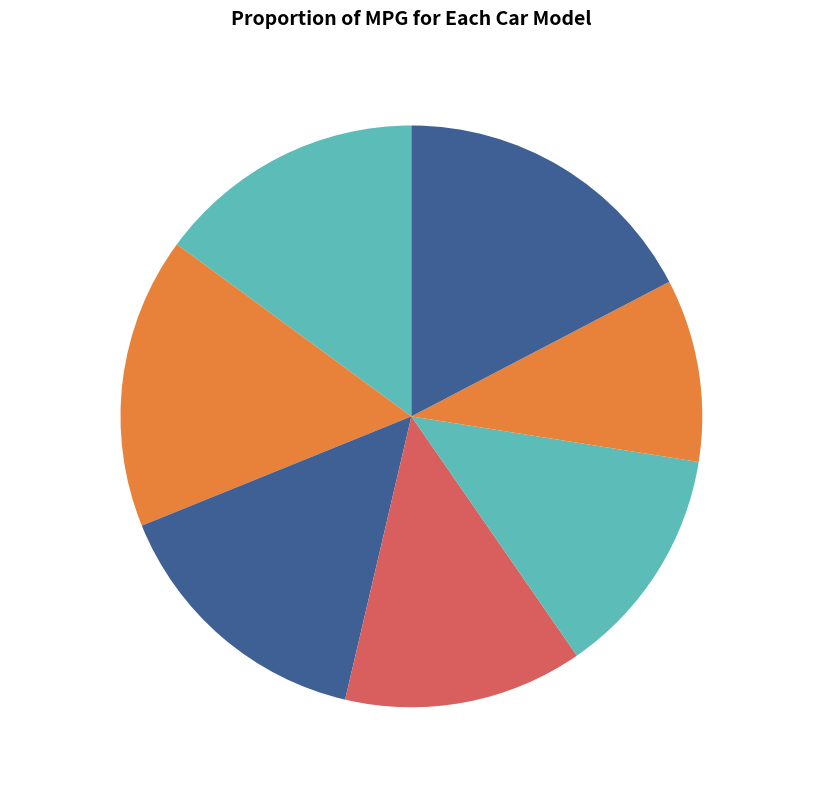

Which category has the smallest portion of the pie?

Duster 360